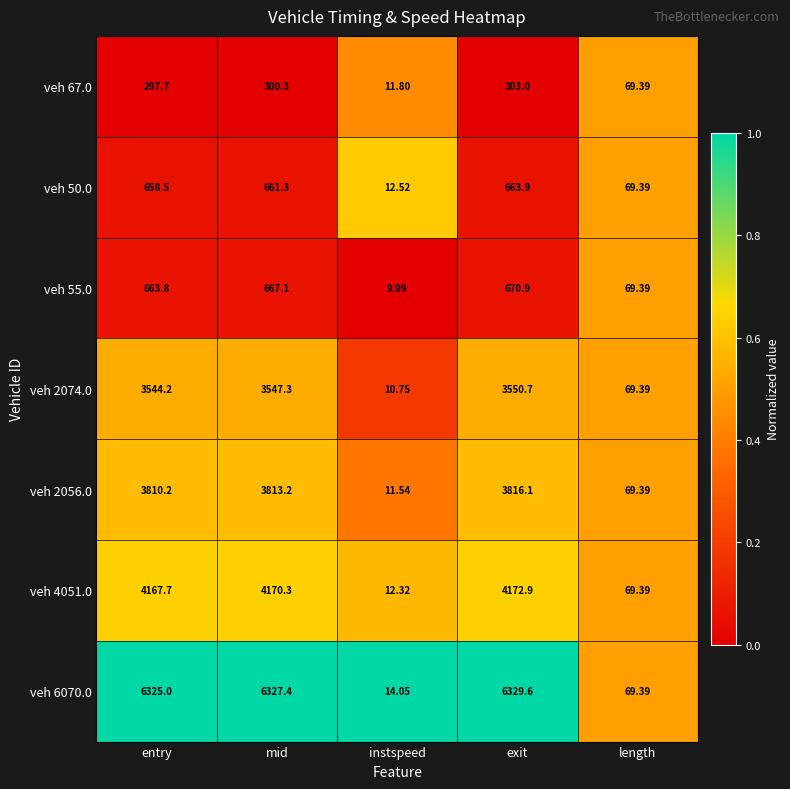

At which label does veh 67.0 reach its peak?

exit